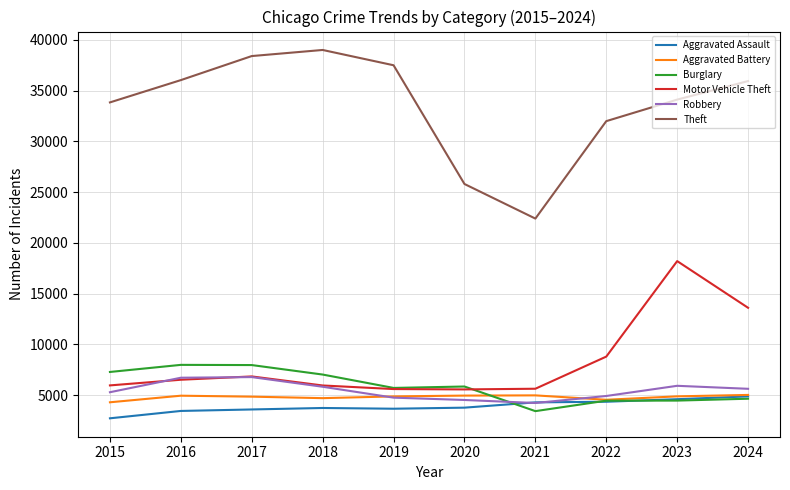

At which label does Robbery first exceed 5621?

2016